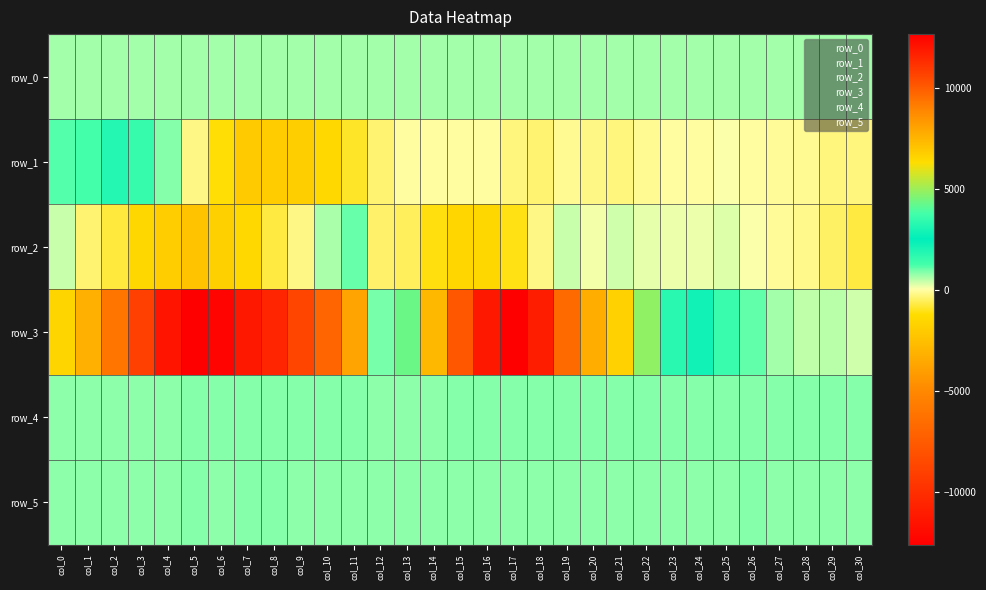

List the series in order of their peak value, highest first.

row_3, row_1, row_2, row_4, row_5, row_0